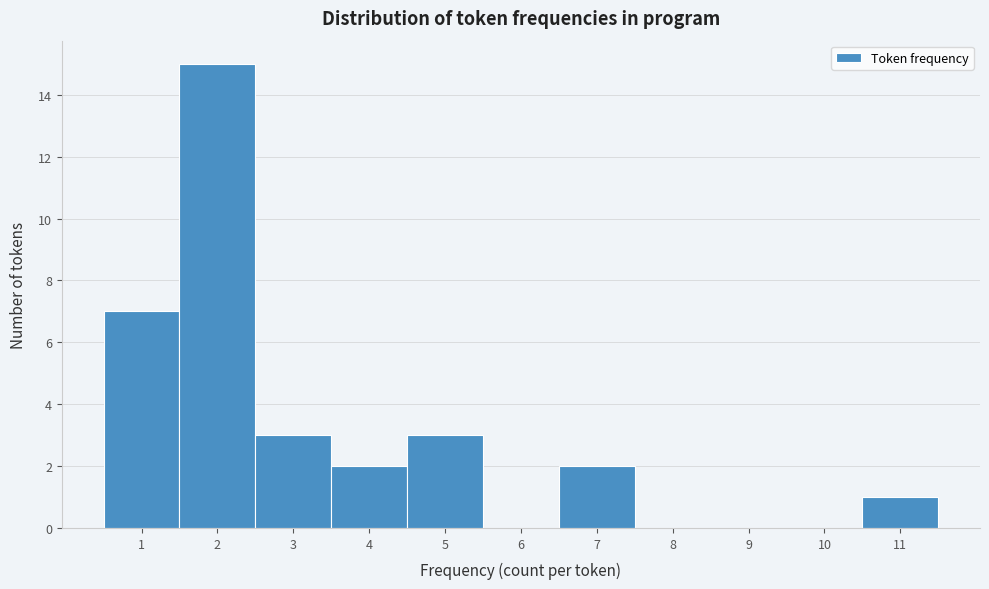

Reading left to right, list every bar in this chart as the range it spans on the x-axis followed by its height. The values are not printed on the chart, so give them approximately, as read against the axis.

0.5 to 1.5: 7
1.5 to 2.5: 15
2.5 to 3.5: 3
3.5 to 4.5: 2
4.5 to 5.5: 3
5.5 to 6.5: 0
6.5 to 7.5: 2
7.5 to 8.5: 0
8.5 to 9.5: 0
9.5 to 10.5: 0
10.5 to 11.5: 1